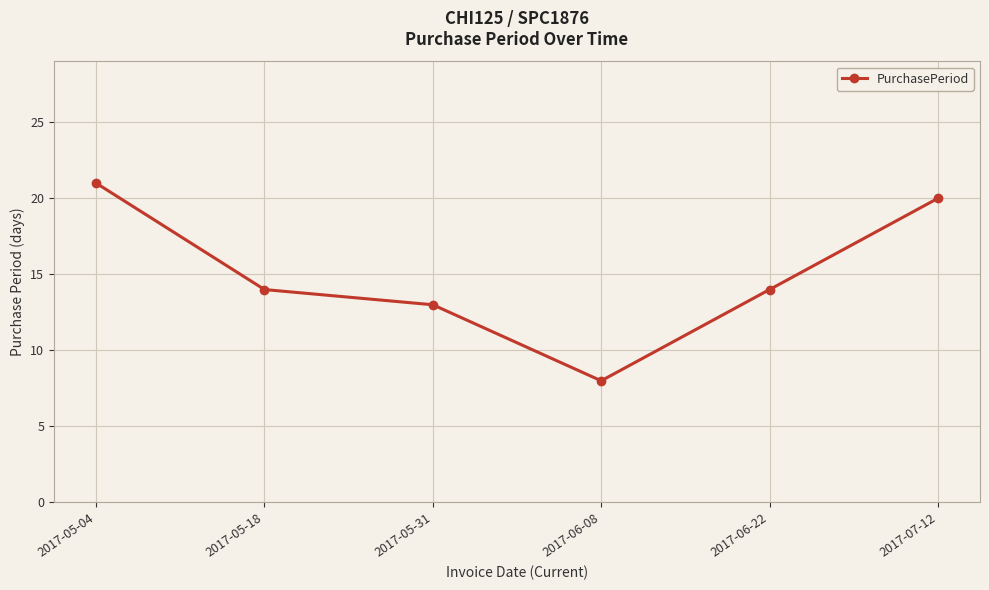

Reading left to right, extract all data points from this chart.

2017-05-04=21	2017-05-18=14	2017-05-31=13	2017-06-08=8	2017-06-22=14	2017-07-12=20